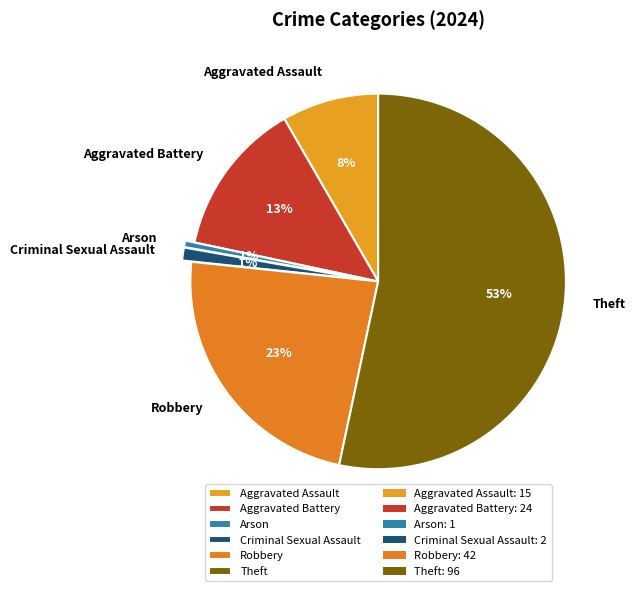

Which category has the biggest portion of the pie?

Theft